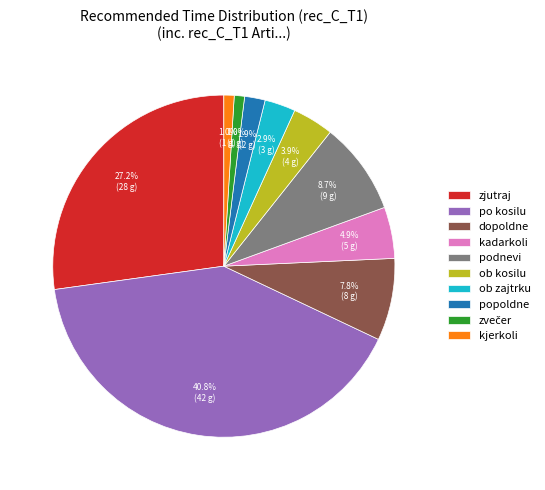

To the nearest percent, what portion does popoldne represent?

2%